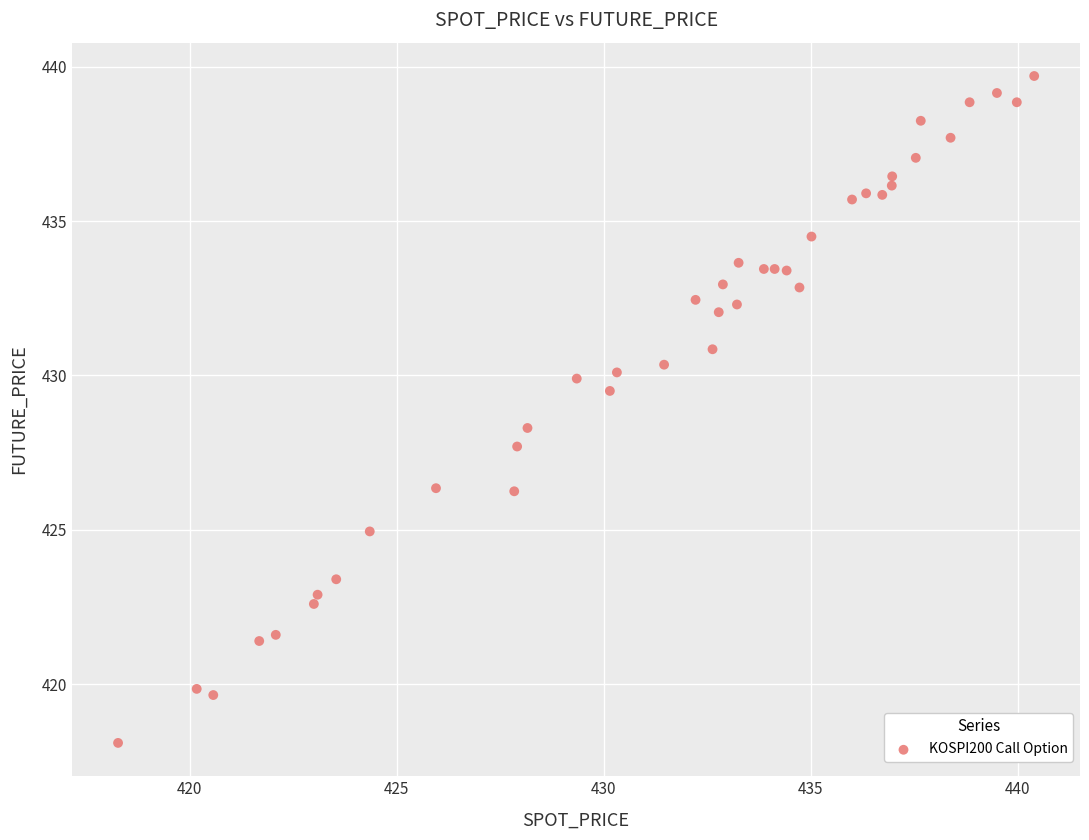

What is the range of X values (max minus min)?

22.1